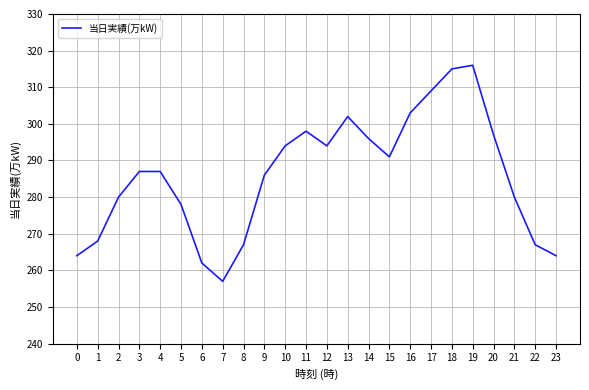

What is the approximate value at 18?

315